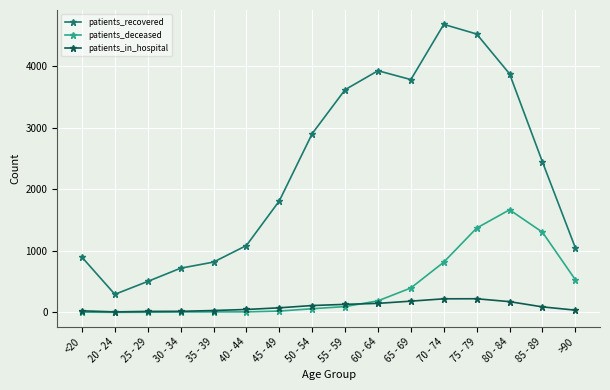

What position from the left is 25 - 29?

3